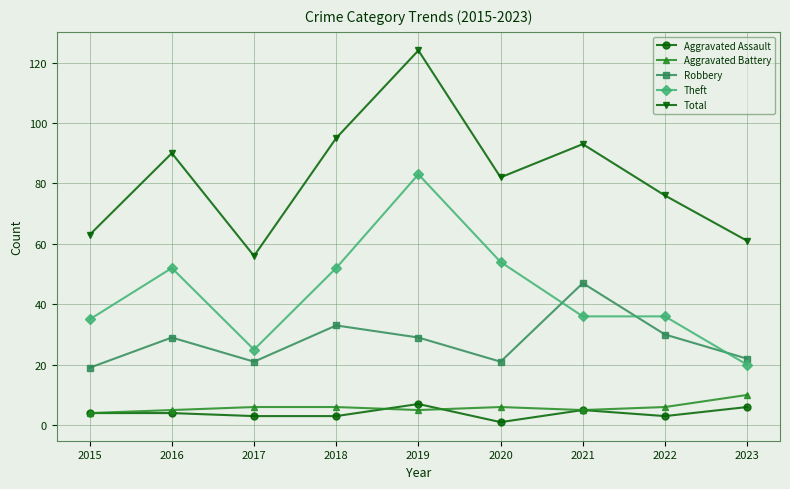

At how many categories does at least one series exceed 120?

1